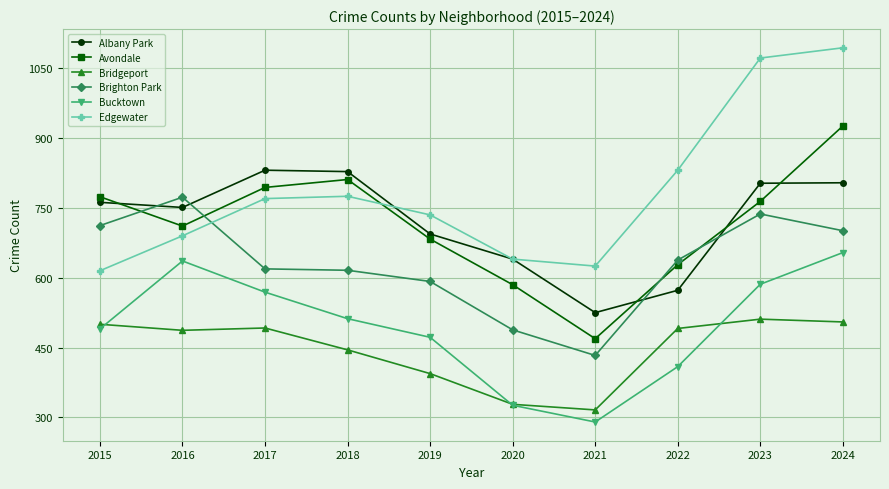

True or false: Bridgeport and Avondale cross at least once.

False